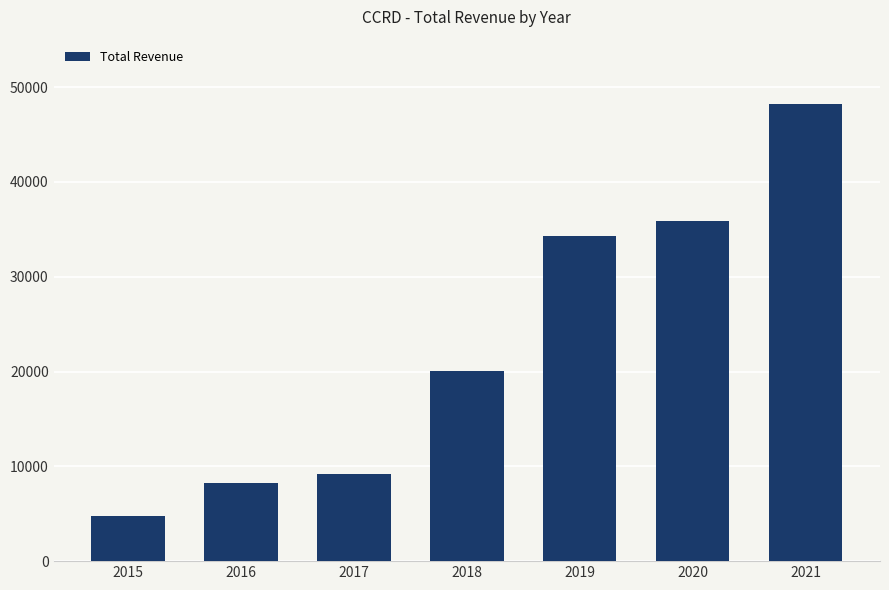

Rank the categories by value from lowest to highest.

2015, 2016, 2017, 2018, 2019, 2020, 2021